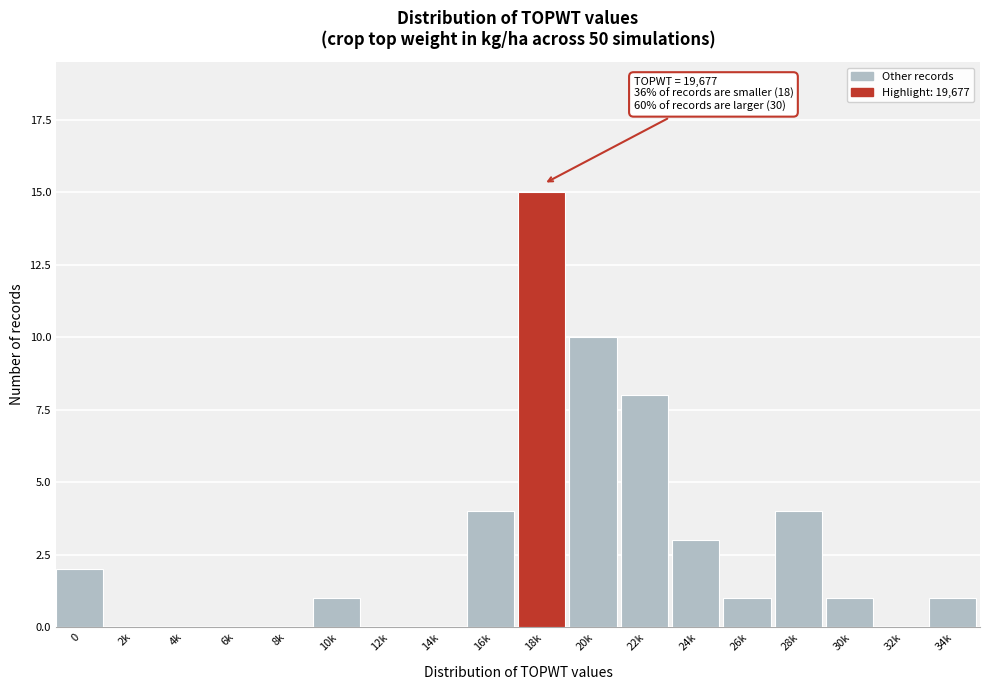

Reading left to right, transcribe all the data shown in this chart.

0=2	2k=0	4k=0	6k=0	8k=0	10k=1	12k=0	14k=0	16k=4	18k=15	20k=10	22k=8	24k=3	26k=1	28k=4	30k=1	32k=0	34k=1